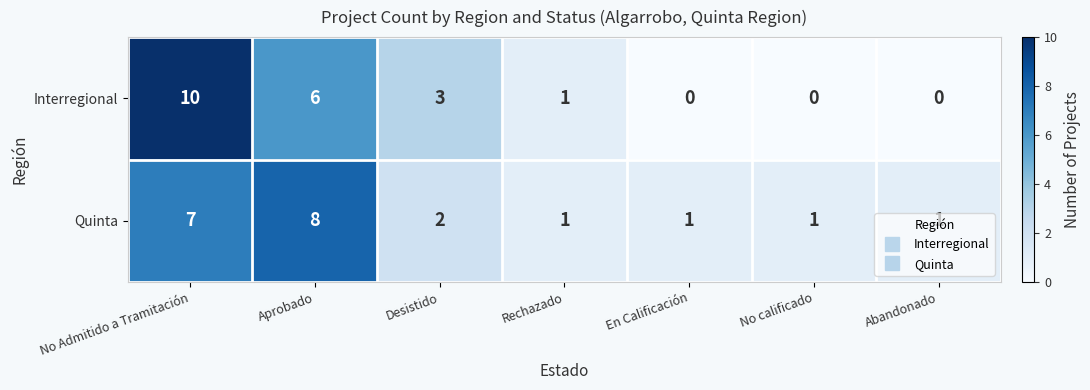

At which label is Interregional closest to 5?

Aprobado